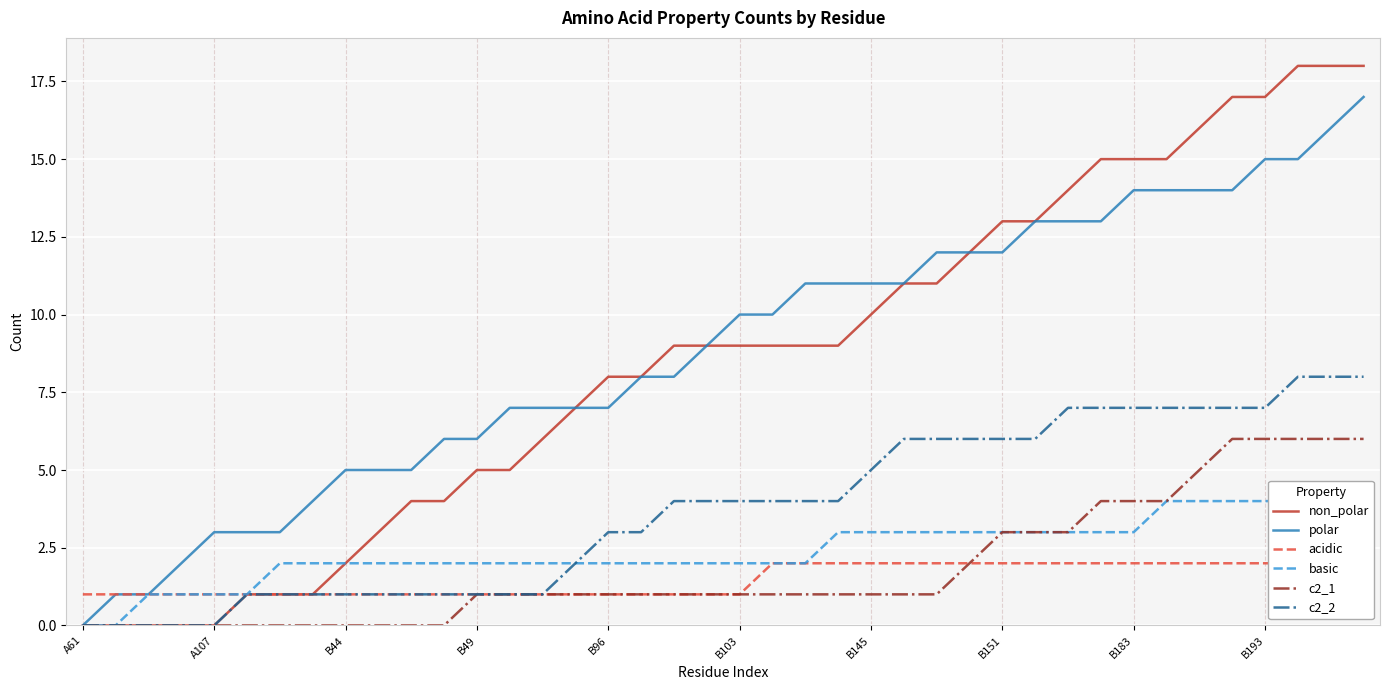

What is the value of the acidic point at the 28th from the left?

2